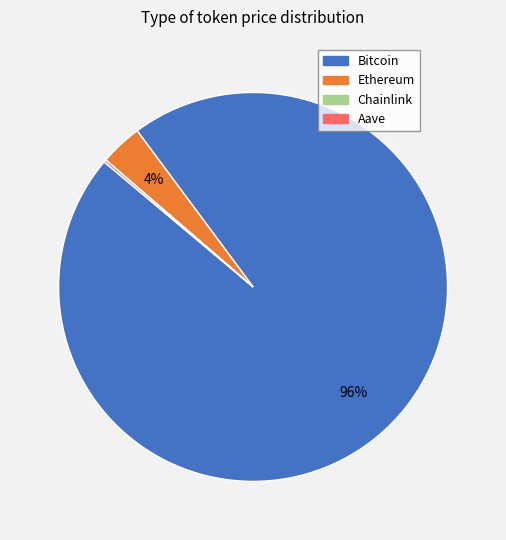

Is it true that Ethereum is 4% of the pie?

True